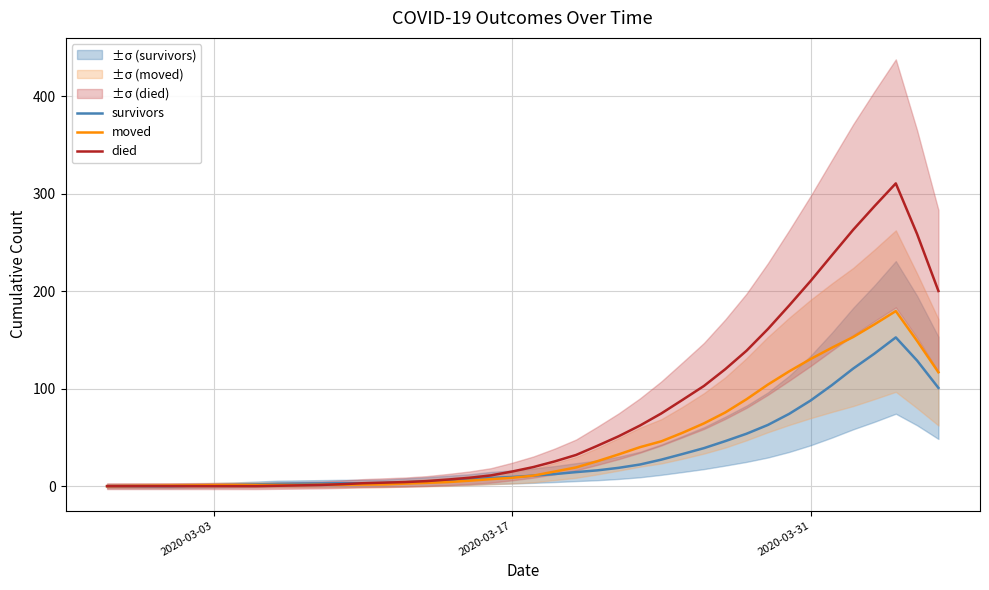

Reading left to right, transcribe all the data shown in this chart.

survivors: 0.0	0.0	0.0	0.0	0.4	0.8	1.2	1.8	2.4	2.6	2.8	3.0	3.0	3.2	4.0	4.8	5.8	6.8	8.4	9.4	10.8	12.4	14.4	16.2	18.8	22.2	27.2	33.0	39.0	46.2	53.8	62.8	74.2	87.8	103.6	120.6	136.0	152.6	128.8	100.8
moved: 0.0	0.2	0.4	0.6	0.8	1.0	1.2	1.2	1.2	1.2	1.4	1.4	1.6	1.8	2.6	3.4	4.2	5.6	7.2	8.6	10.8	15.0	19.2	25.6	32.6	40.0	46.0	54.8	64.4	75.6	89.2	104.2	117.8	130.4	142.0	153.0	166.0	179.6	149.0	116.8
died: 0.0	0.0	0.0	0.0	0.0	0.0	0.0	0.0	0.4	0.8	1.2	2.0	3.0	3.6	4.2	5.2	6.8	8.6	11.0	15.0	19.6	25.4	32.0	41.4	51.2	62.2	74.6	88.6	102.8	120.0	139.0	161.2	185.4	210.4	236.8	263.0	287.2	310.6	258.6	200.2